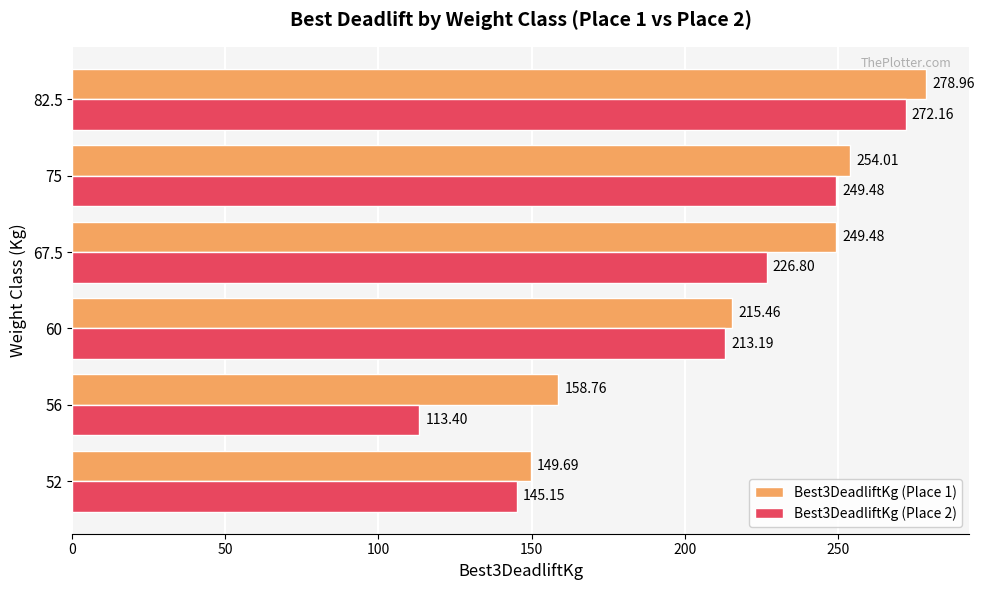

At which category is the sum across all series the highest?

82.5